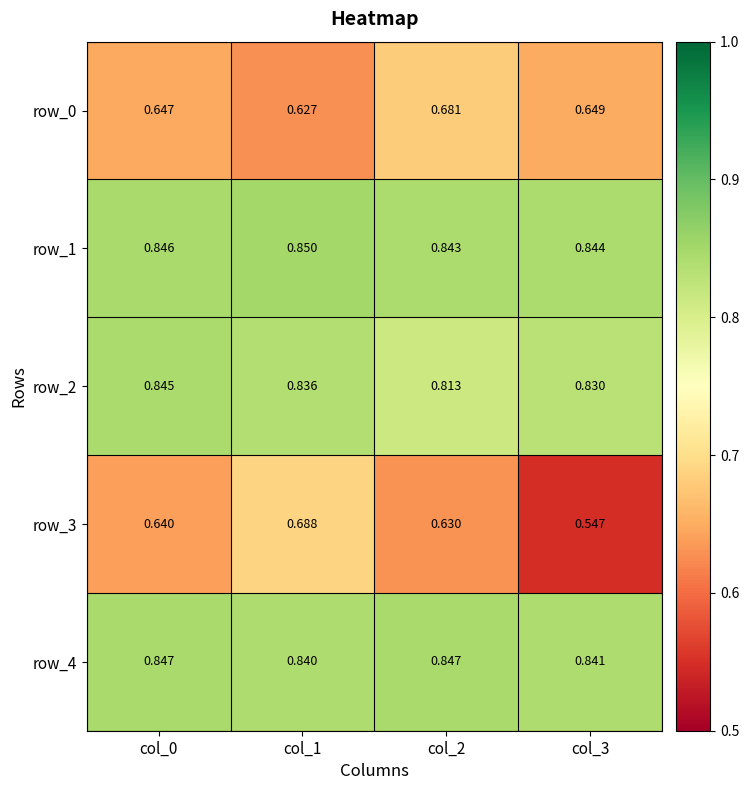

Rank the series by their maximum value, from lowest to highest.

row_0, row_3, row_2, row_4, row_1